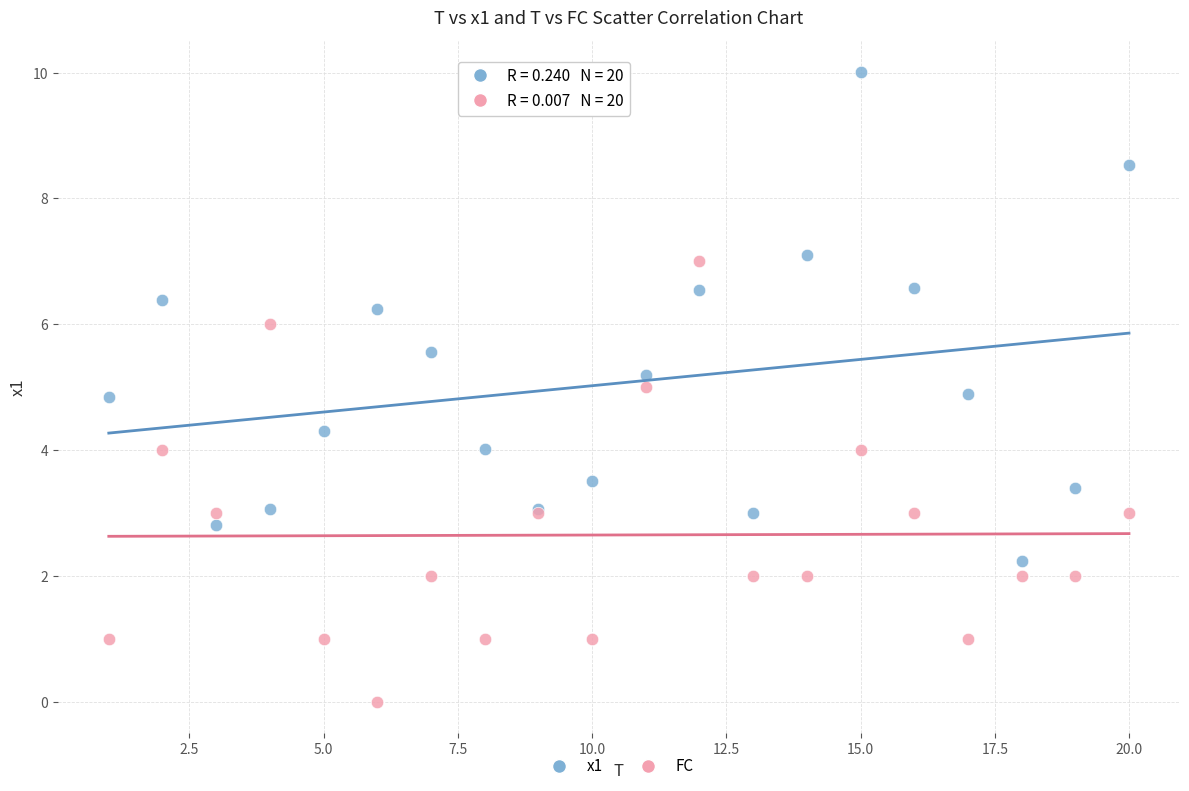

Which series contains the highest Y value?

x1